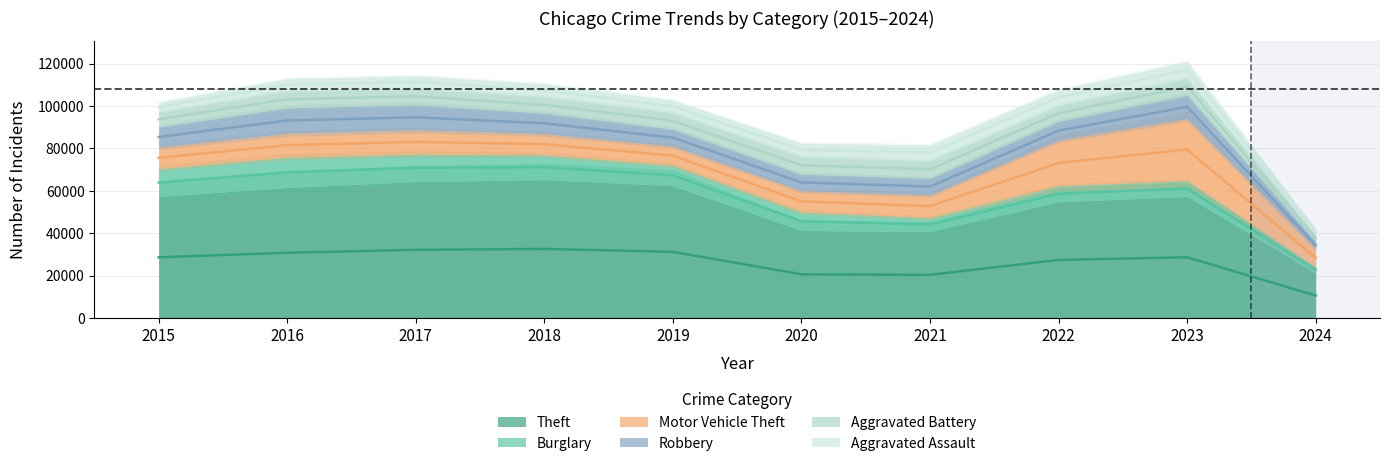

List the labels in order of Aggravated Battery value, largest first.

2021, 2020, 2016, 2023, 2019, 2017, 2018, 2022, 2015, 2024